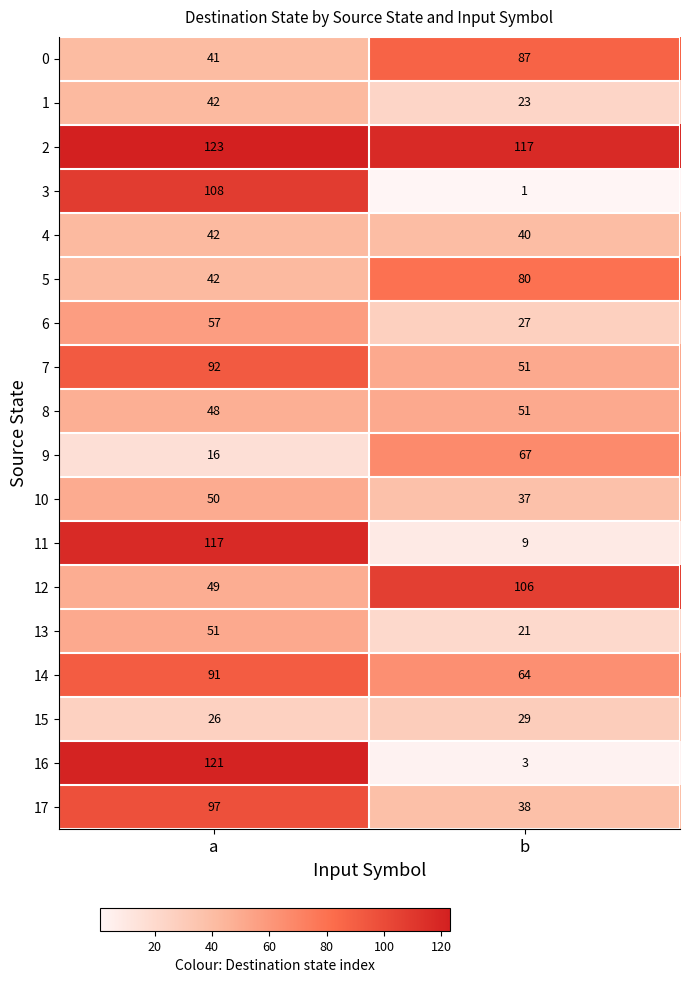

What is the difference between the highest and lowest values at b?

116